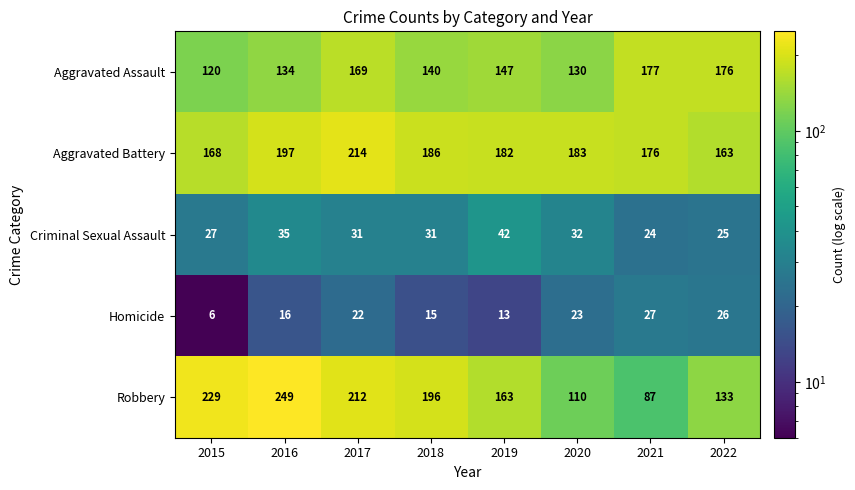

Which series has the largest total across all categories?

Aggravated Battery